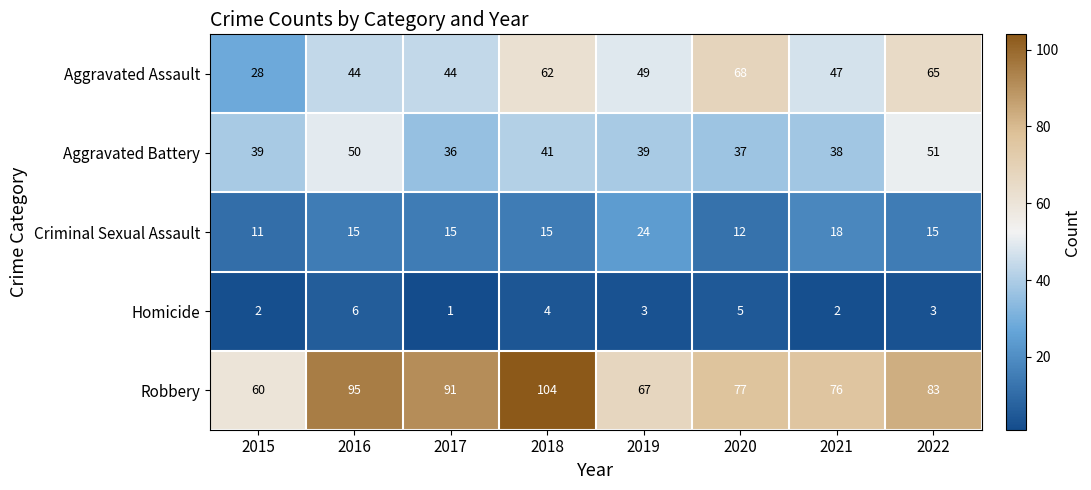

At which label does Aggravated Assault first exceed 49?

2018